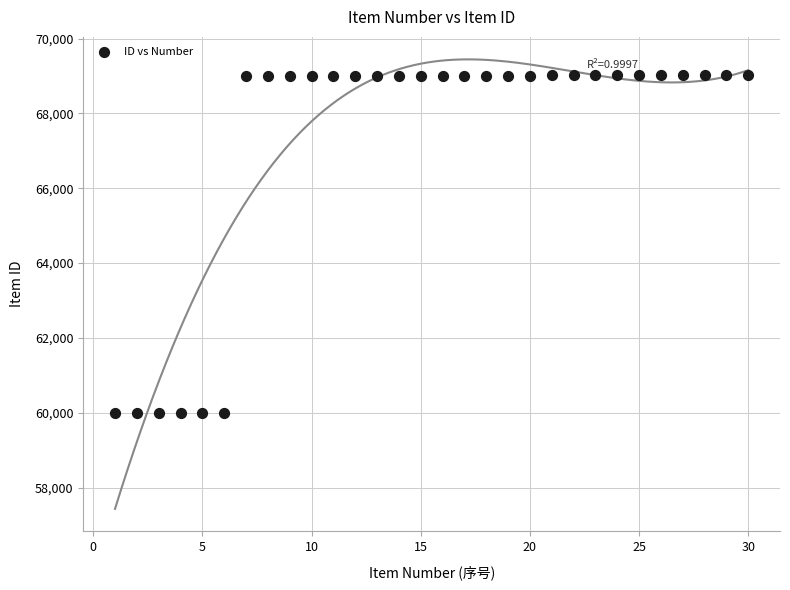

What is the range of X values (max minus min)?

29